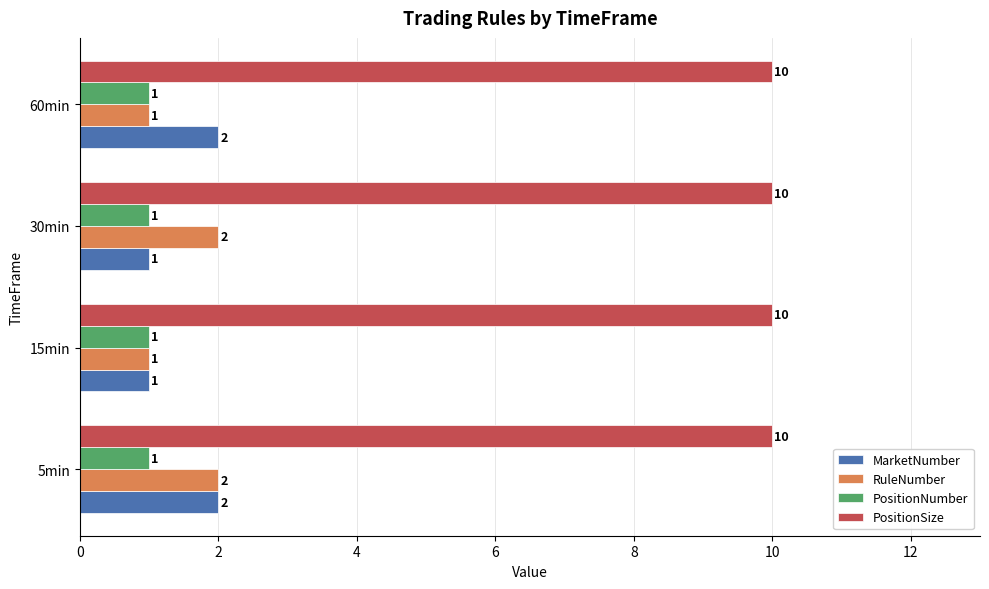

Which series has the largest total across all categories?

PositionSize